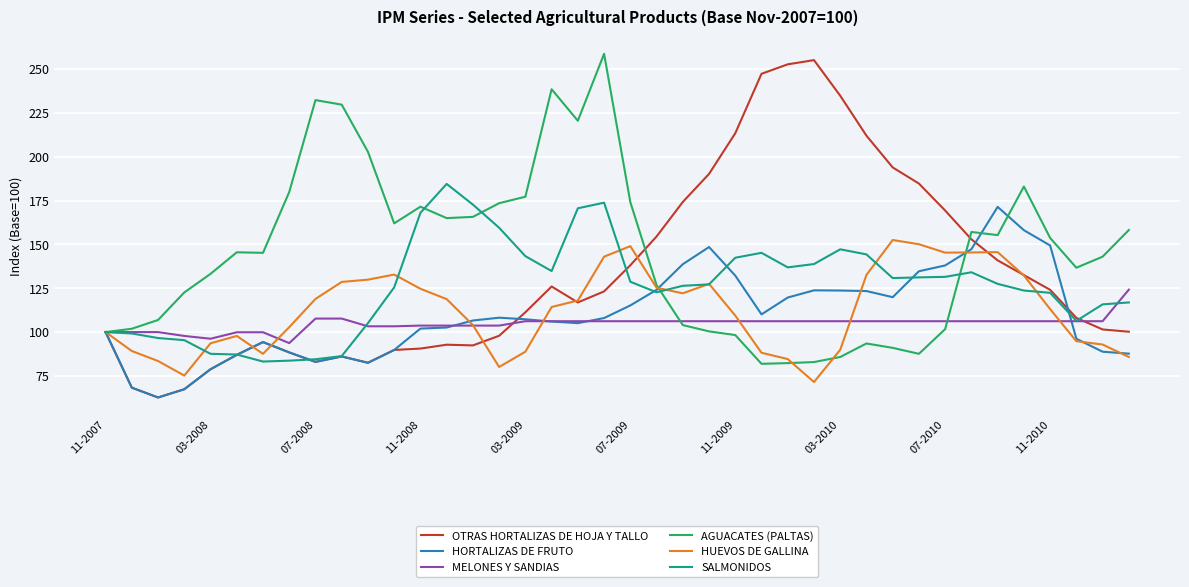

What is the smallest value displayed?

62.7